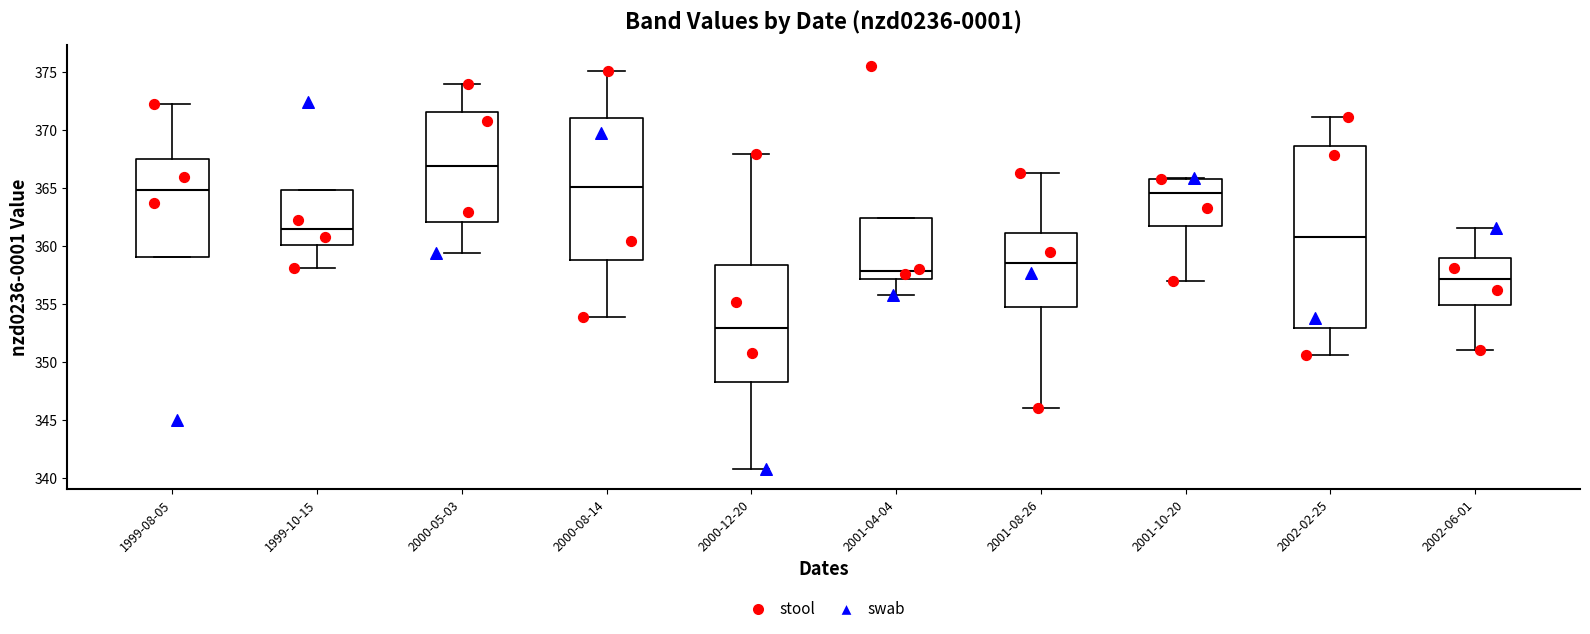

Where does the median line of the box for 1999-08-05 sit on the y-axis? The values are not printed on the chart, so give them approximately, as read against the axis.

365.0